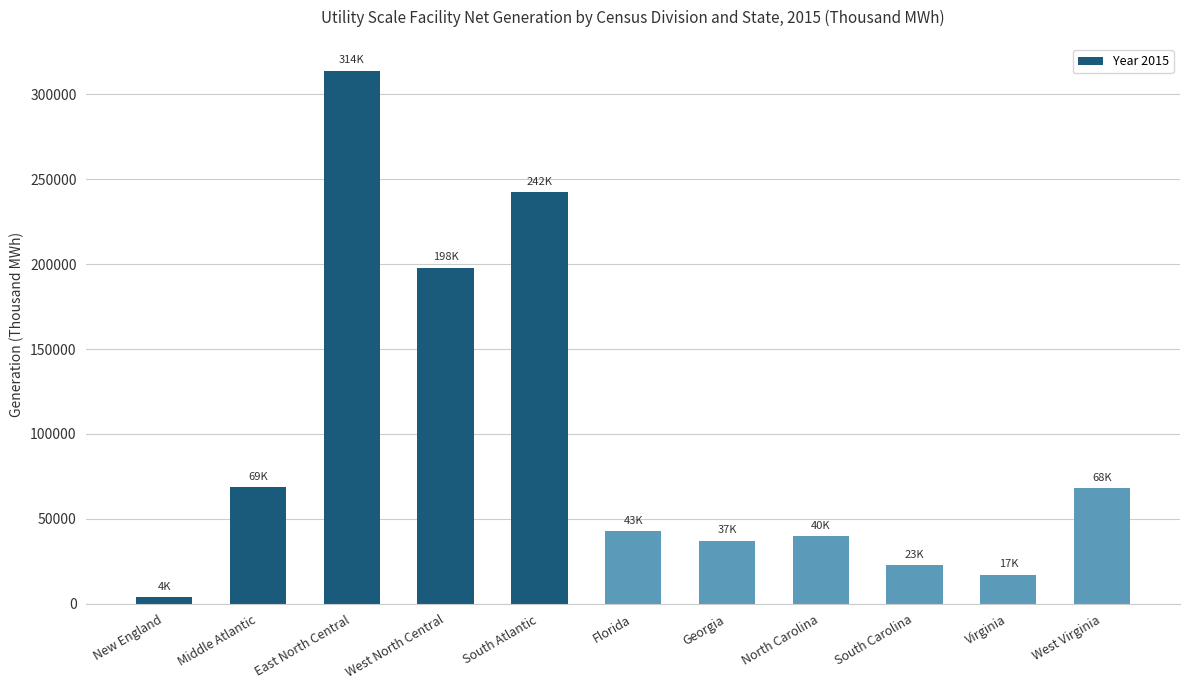

Which has a higher value, Florida or West North Central?

West North Central